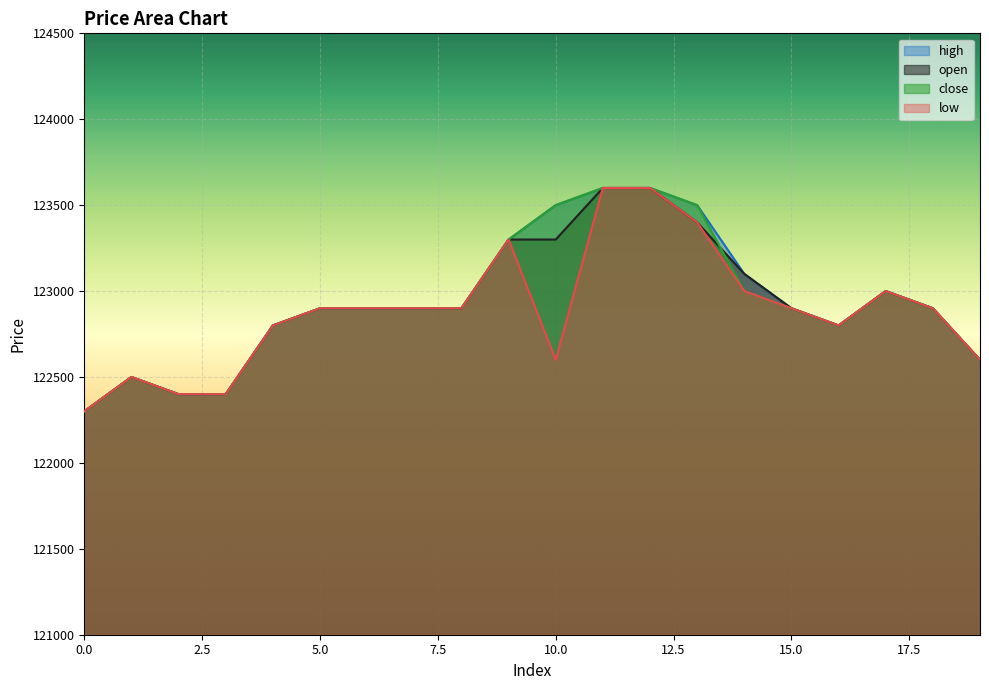

What are all the series names shown in the legend?

high, open, close, low